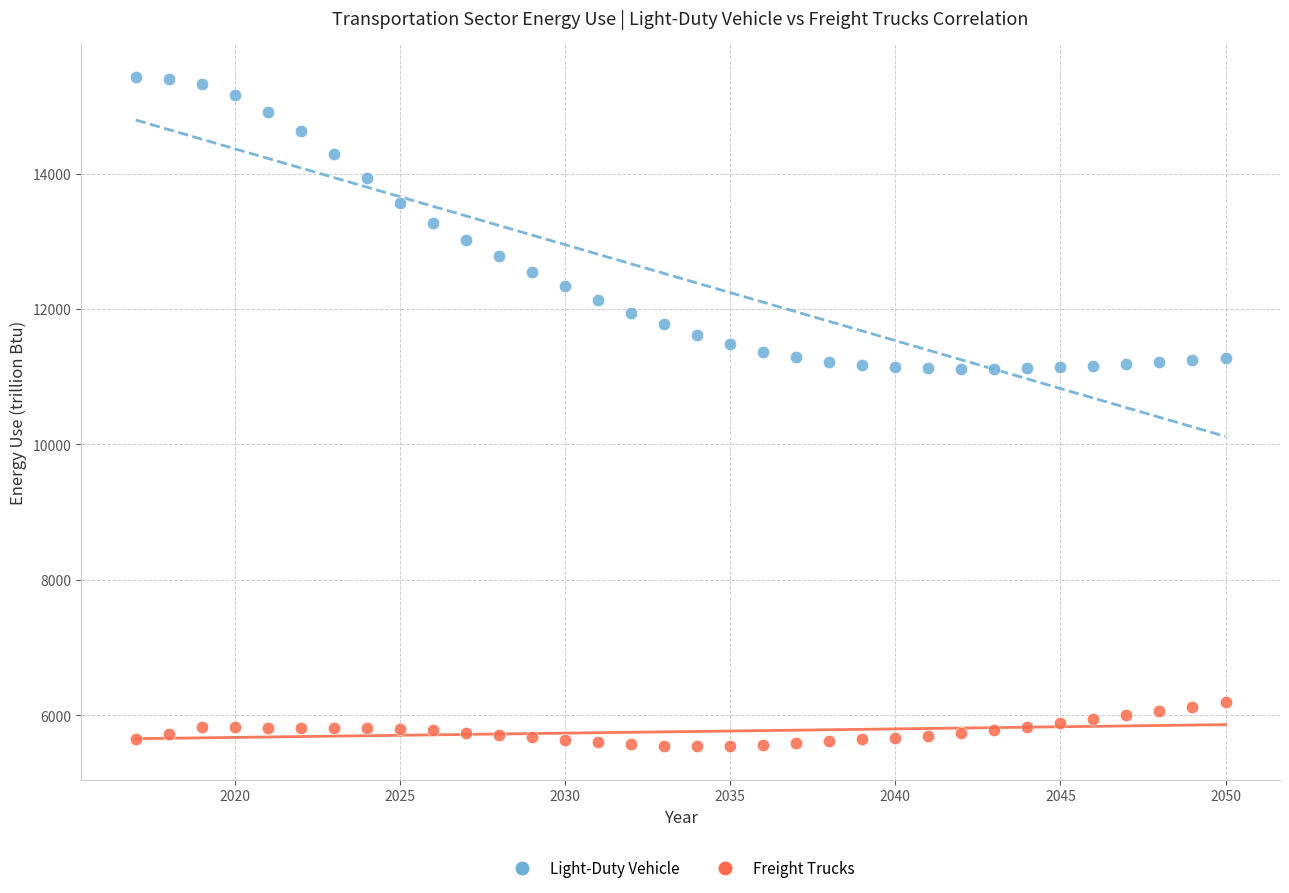

Which series contains the lowest Y value?

Freight Trucks